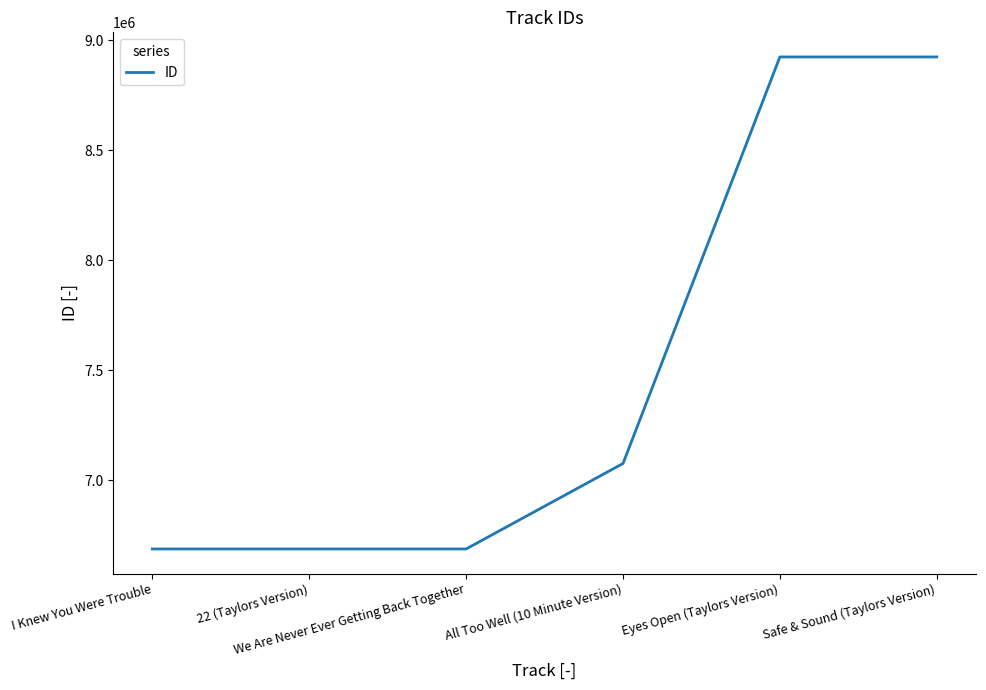

What is the difference between the values at All Too Well (10 Minute Version) and I Knew You Were Trouble?

388428